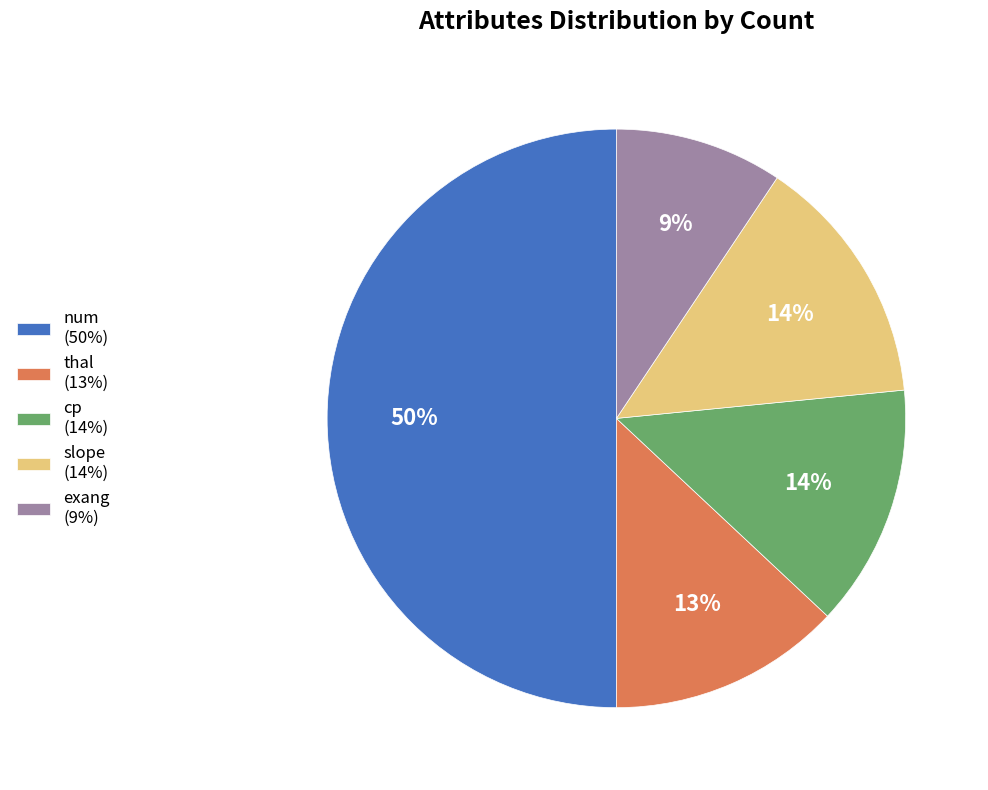

How many segments does this pie chart have?

5